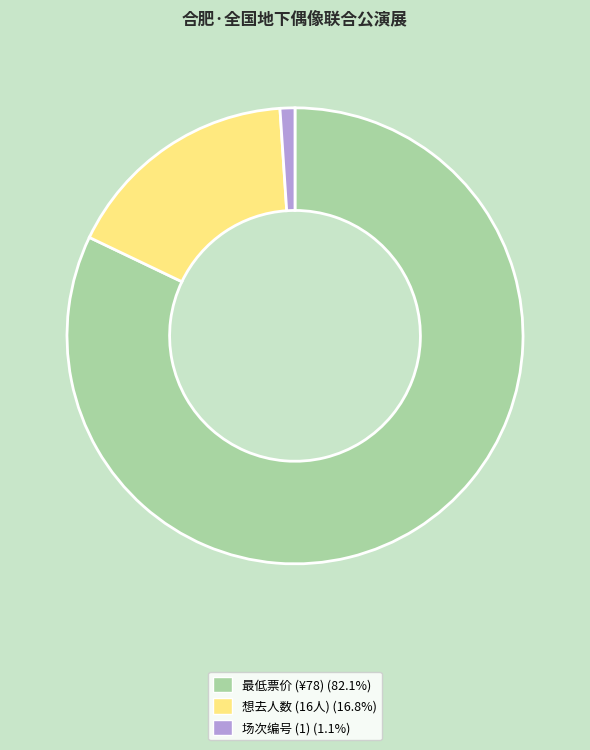

How many segments does this pie chart have?

3